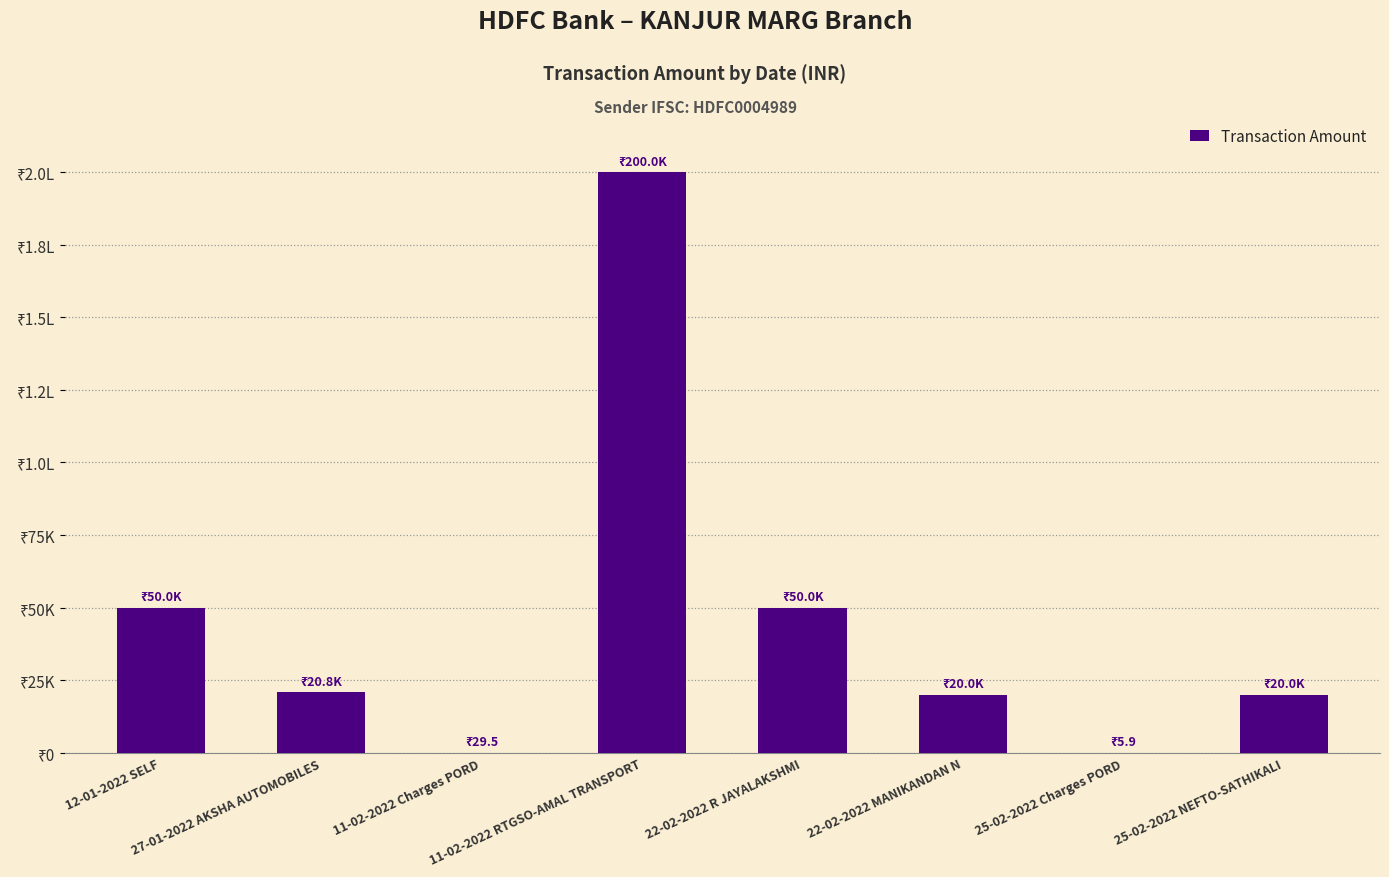

Count the number of data series in this chart.

1